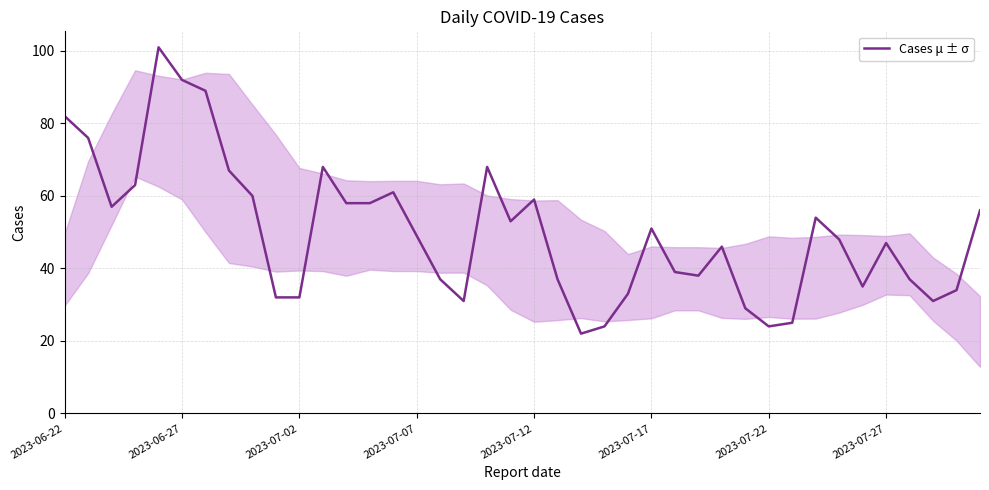

What is the smallest value displayed?

22